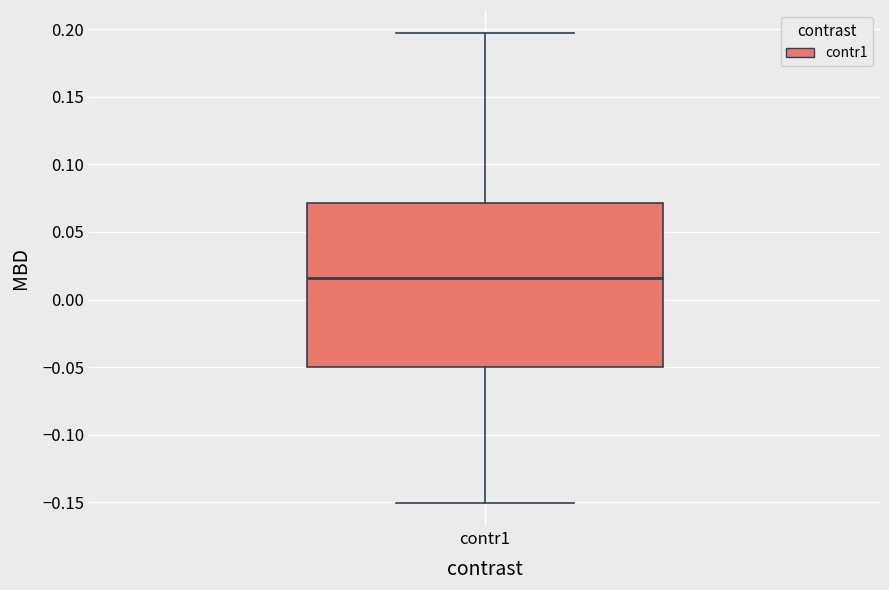

Read this box plot against the y-axis: the position of the median line, the range covered by the box, and the ends of both whiskers. The values are not printed on the chart, so give them approximately, as read against the axis.

median 0.015, box -0.050 to 0.070, whiskers -0.150 to 0.195